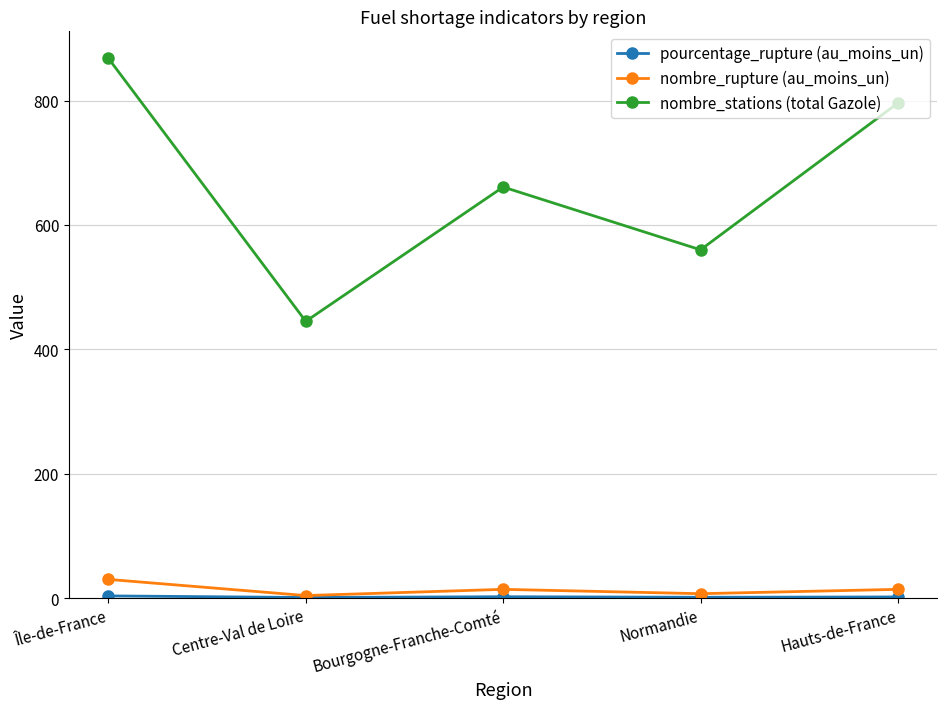

Does the chart display data point markers on the line(s)?

Yes